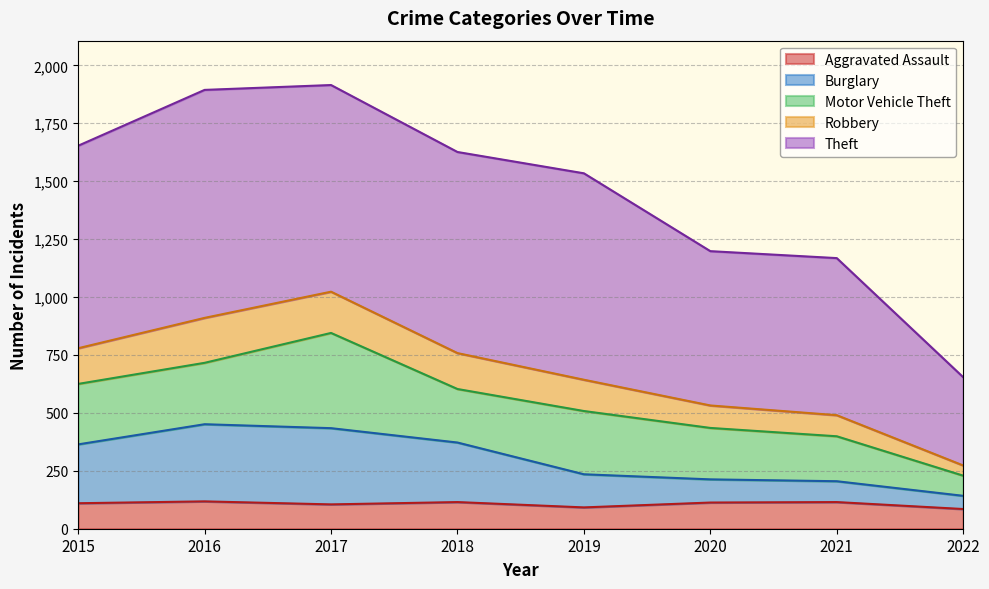

Which category has the lowest value in the Aggravated Assault series?

2022